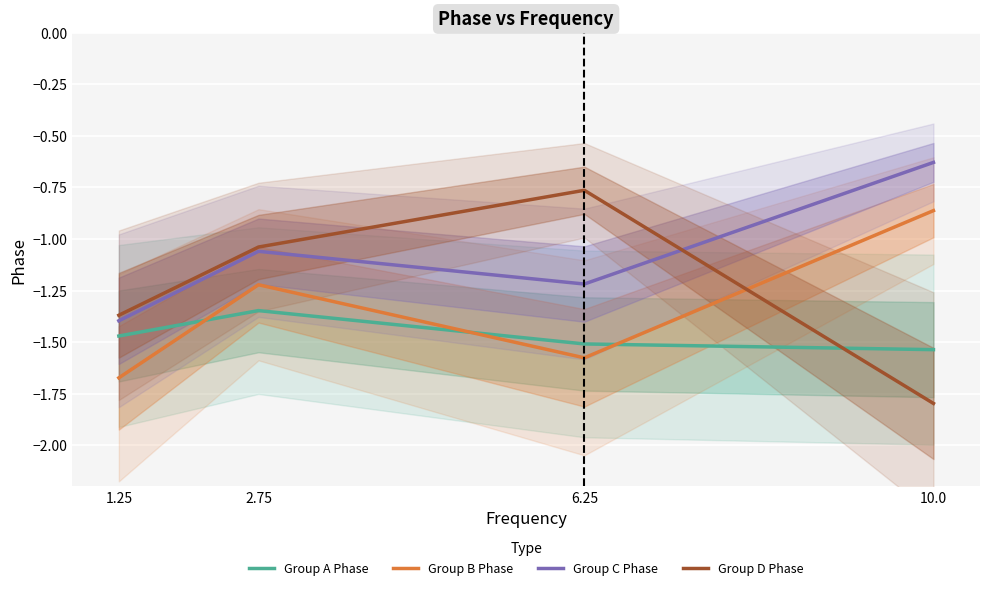

What is the sum of the Group A Phase values at 10.0 and 6.25?

-3.0